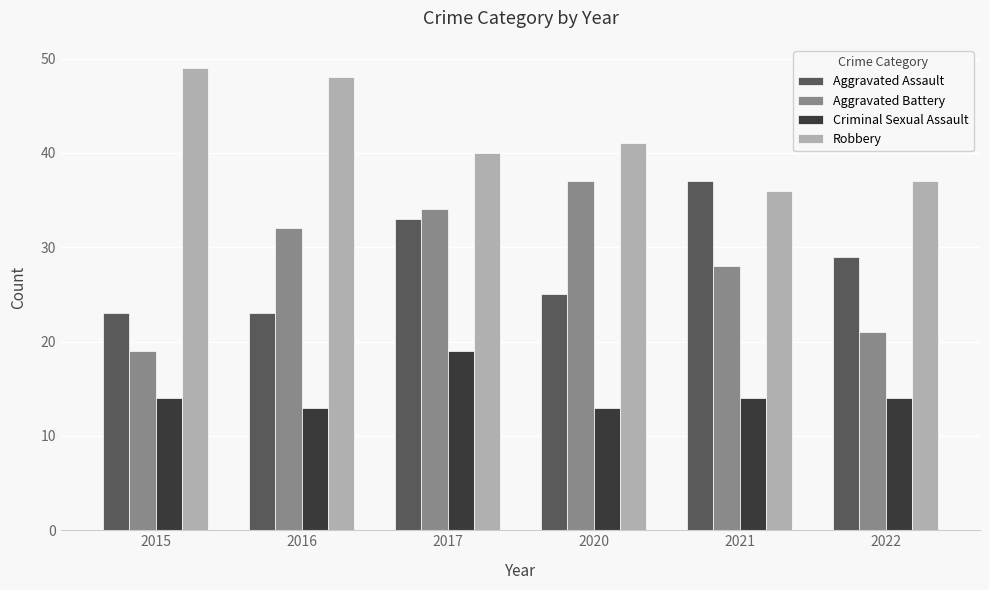

Is the value of Aggravated Battery at 2022 greater than the value of Criminal Sexual Assault at 2017?

Yes